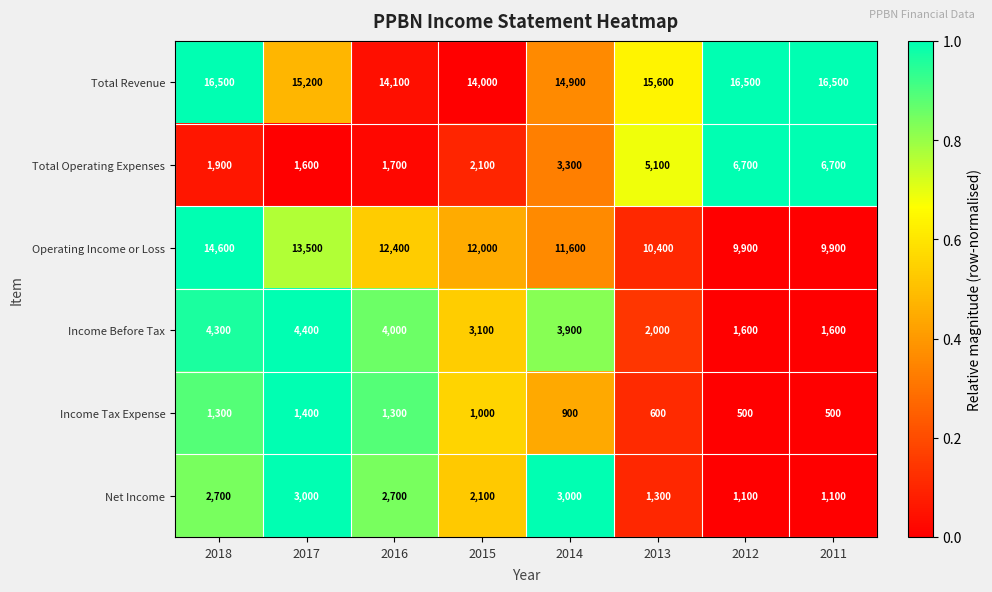

Count the number of categories in the chart.

8